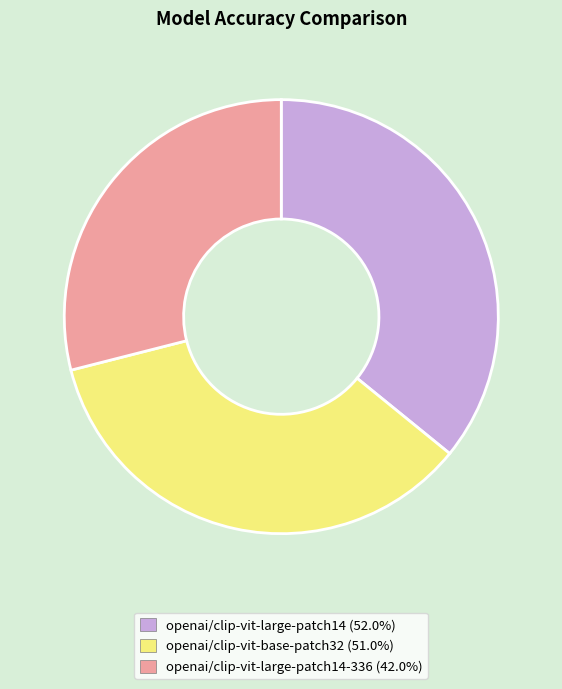

Is there any slice that represents more than half of the pie?

No